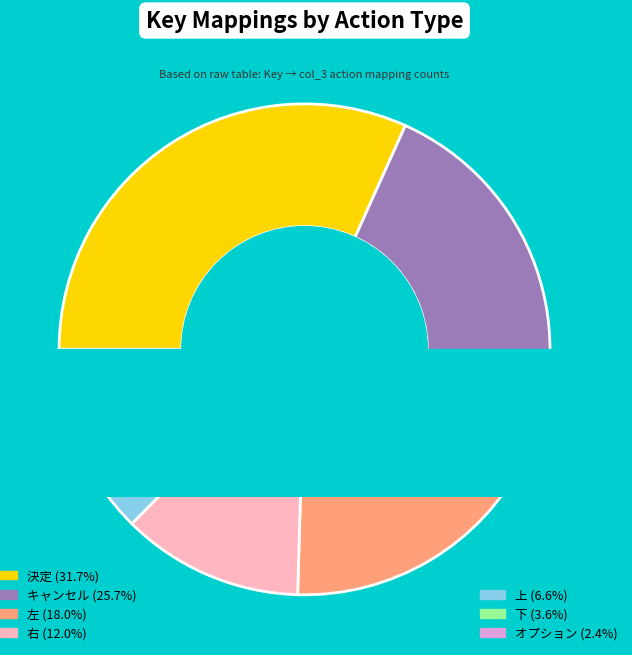

What percentage do オプション and 上 together represent?

9.0%